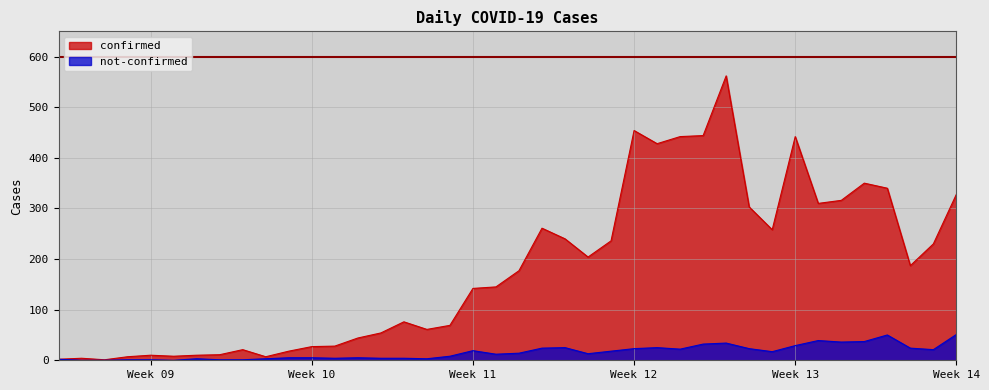

At which label does confirmed first exceed 177?

2020-03-19